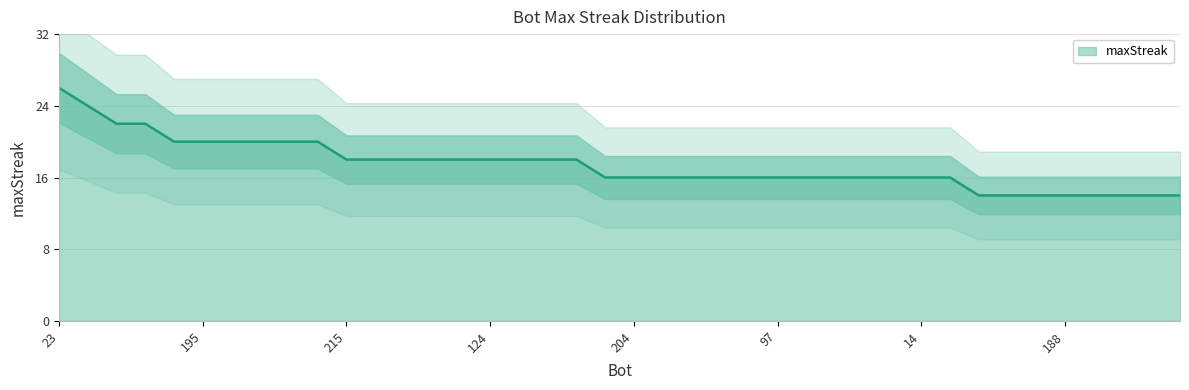

Rank the categories by value from highest to lowest.

23, 82, 128, 12, 202, 195, 194, 192, 81, 0, 215, 212, 210, 175, 170, 124, 112, 94, 40, 213, 204, 178, 171, 167, 108, 97, 45, 35, 26, 24, 14, 6, 224, 219, 196, 188, 184, 154, 148, 2